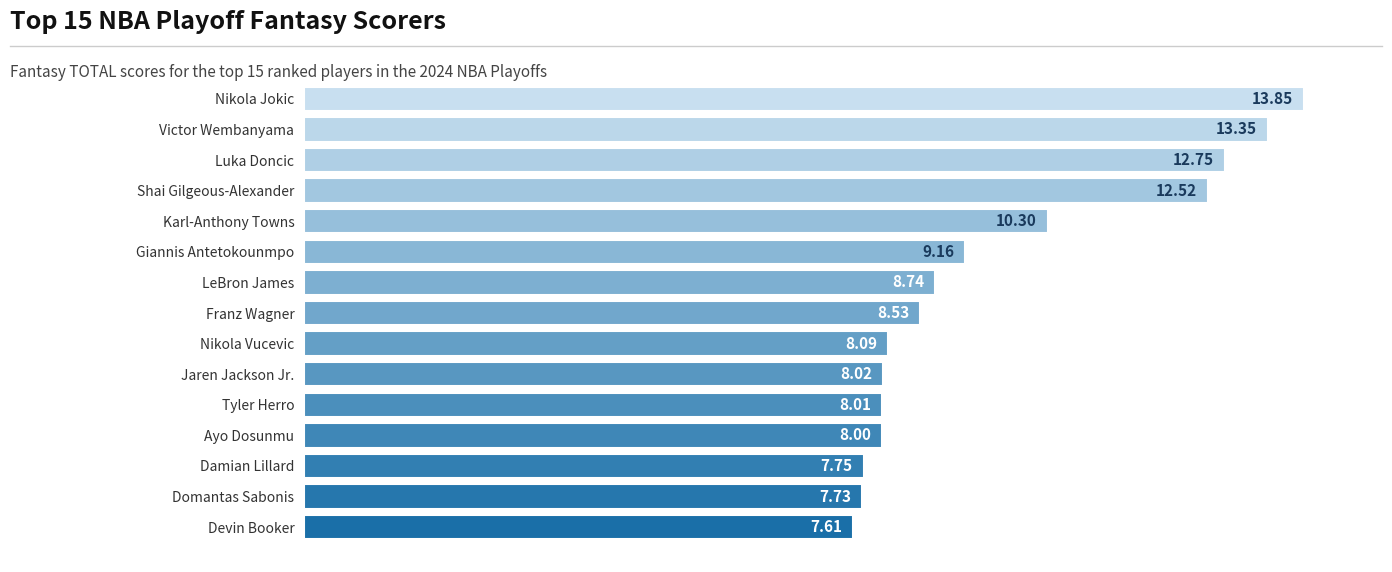

Rank the categories by value from lowest to highest.

Devin Booker, Domantas Sabonis, Damian Lillard, Ayo Dosunmu, Tyler Herro, Jaren Jackson Jr., Nikola Vucevic, Franz Wagner, LeBron James, Giannis Antetokounmpo, Karl-Anthony Towns, Shai Gilgeous-Alexander, Luka Doncic, Victor Wembanyama, Nikola Jokic